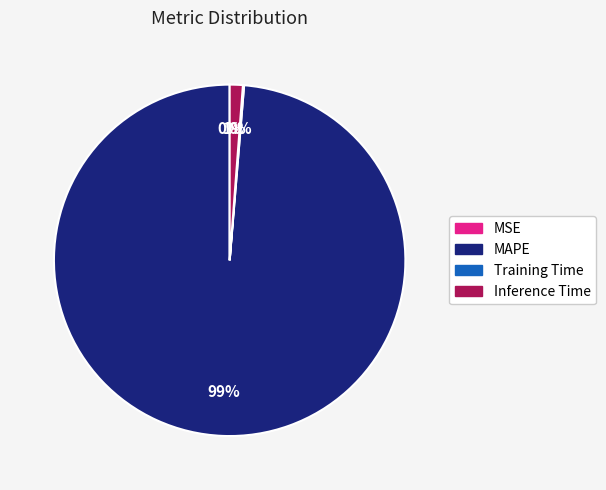

Between MAPE and Inference Time, which is larger?

MAPE